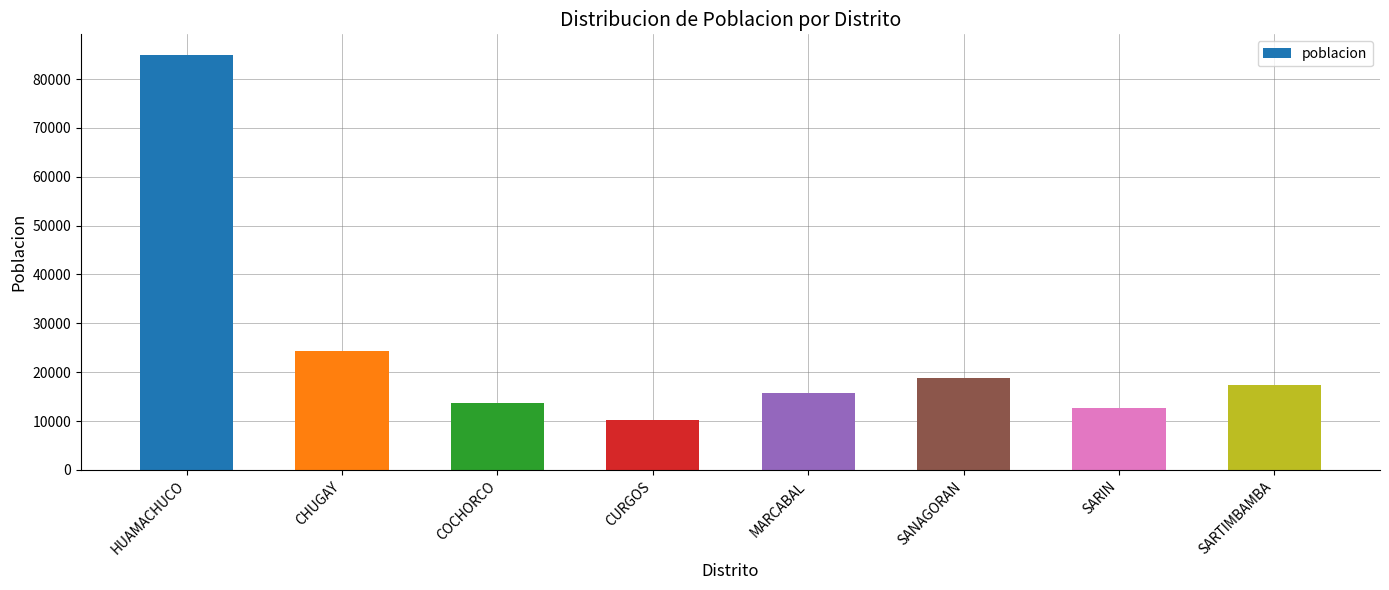

List the labels in order of value, largest first.

HUAMACHUCO, CHUGAY, SANAGORAN, SARTIMBAMBA, MARCABAL, COCHORCO, SARIN, CURGOS